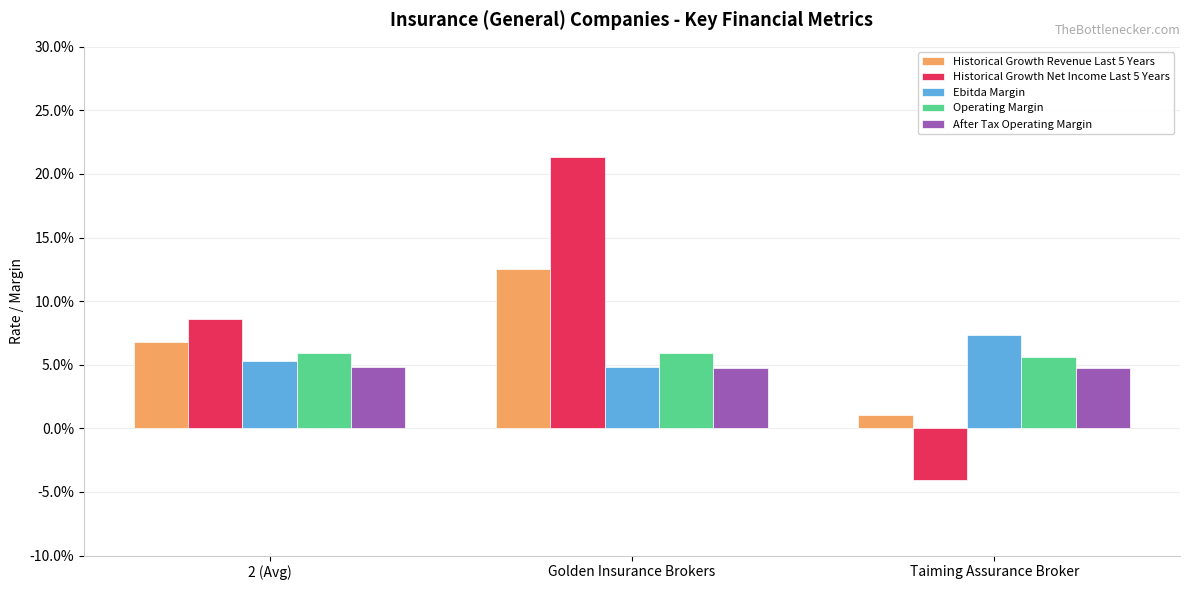

Which series has the largest range (max minus min)?

Historical Growth Net Income Last 5 Years